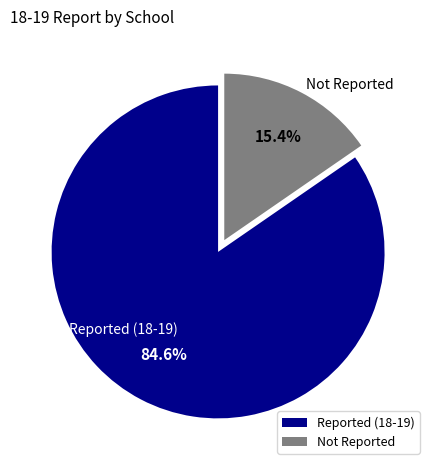

Is Reported (18-19) the majority of the pie?

Yes